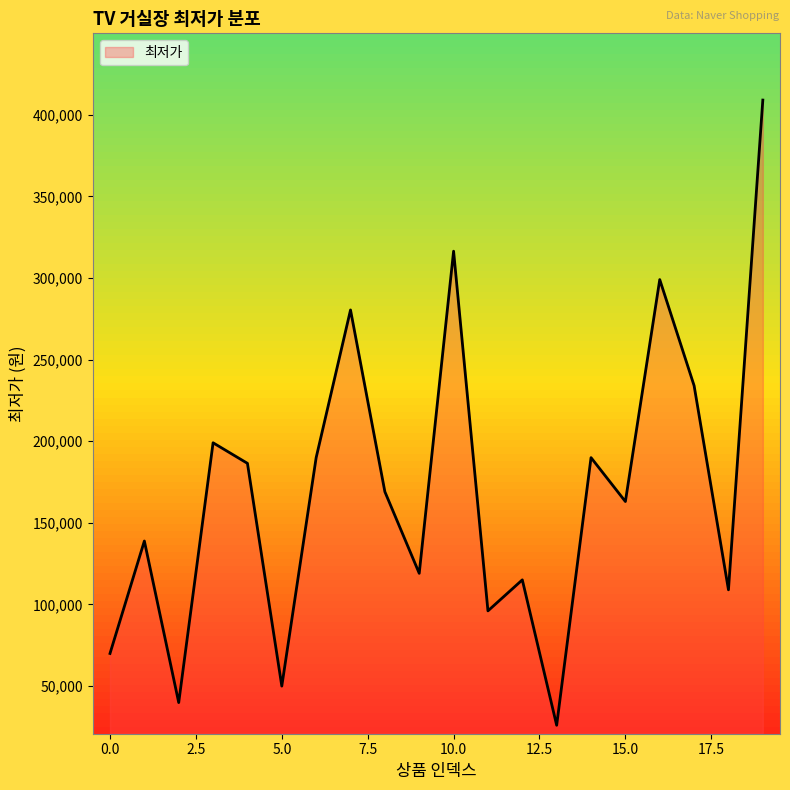

Reading left to right, extract all data points from this chart.

69900	138800	39800	199000	186400	49900	189900	280400	169000	119000	316400	96000	115000	25900	189900	163000	299000	234000	108900	409000